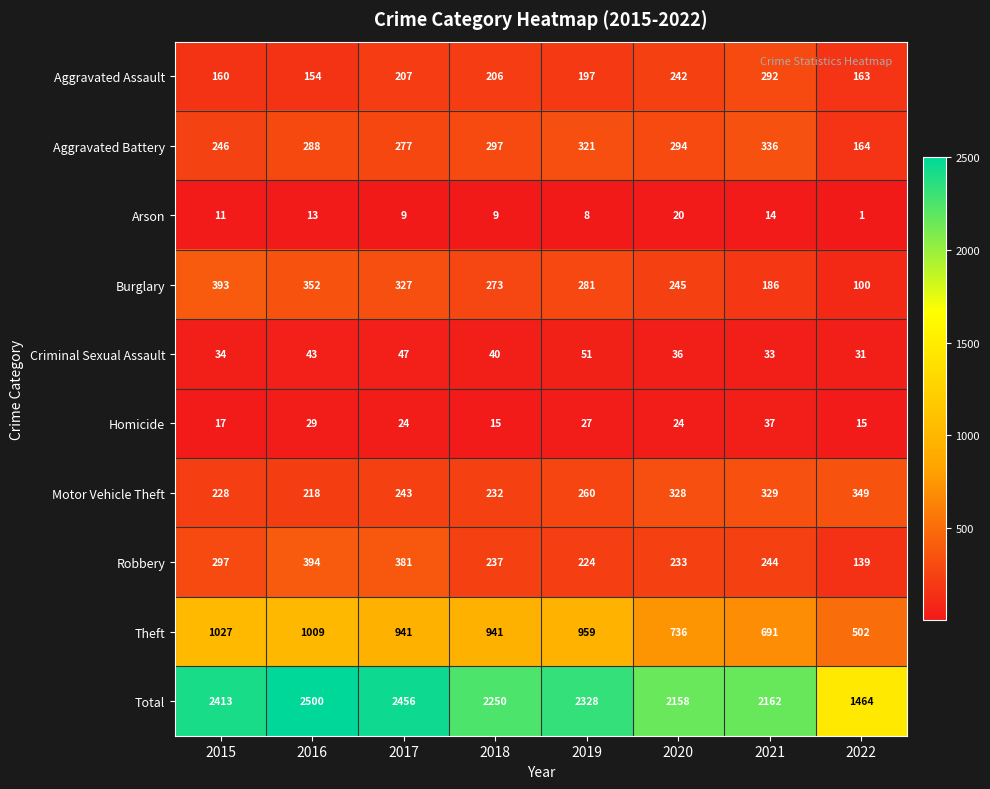

What is the average value of the Criminal Sexual Assault series?

39